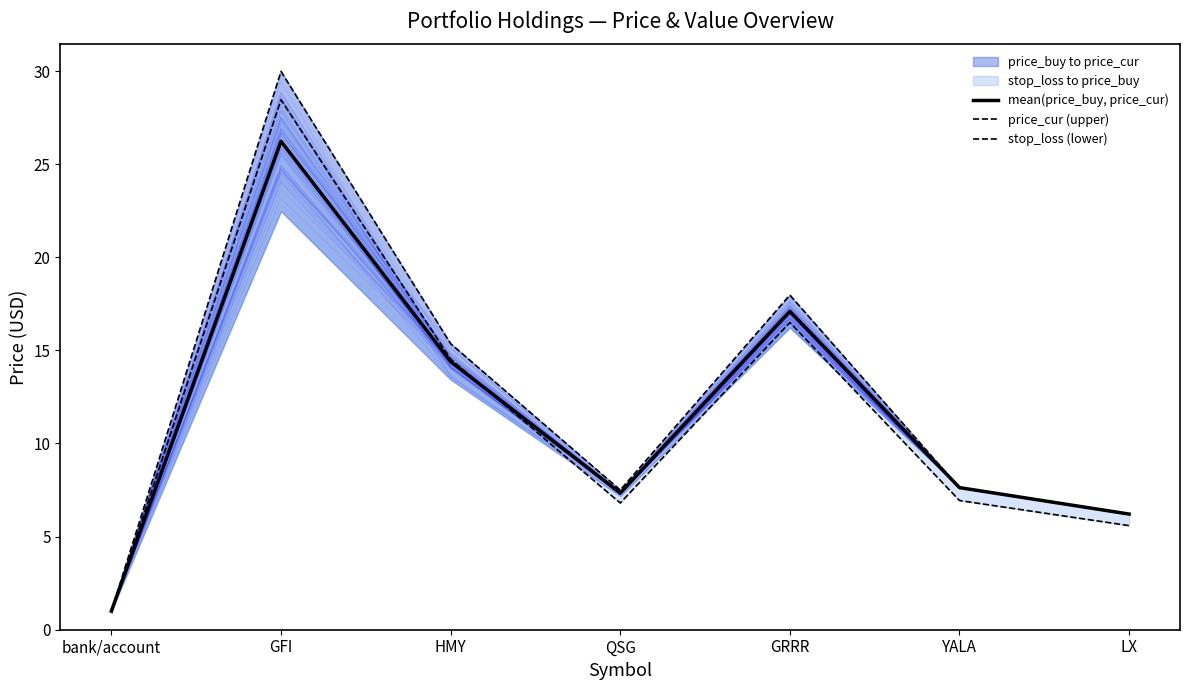

What is the highest value of the stop_loss (lower) series?

28.5